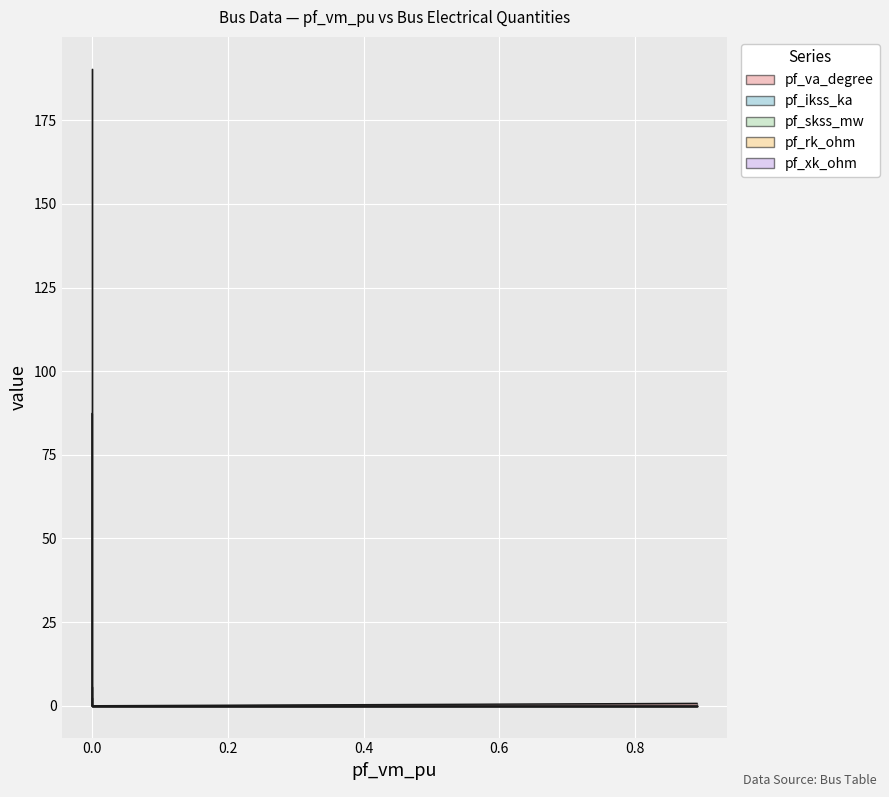

Reading left to right, list all the values displayed in this chart.

pf_va_degree: 0.7	87.3	0.0	0.0	0.0
pf_ikss_ka: 0.0	5.5	0.0	0.0	0.0
pf_skss_mw: 0.0	190.4	0.0	0.0	0.0
pf_rk_ohm: 0.0	0.1	0.0	0.0	0.0
pf_xk_ohm: 0.0	2.3	0.0	0.0	0.0